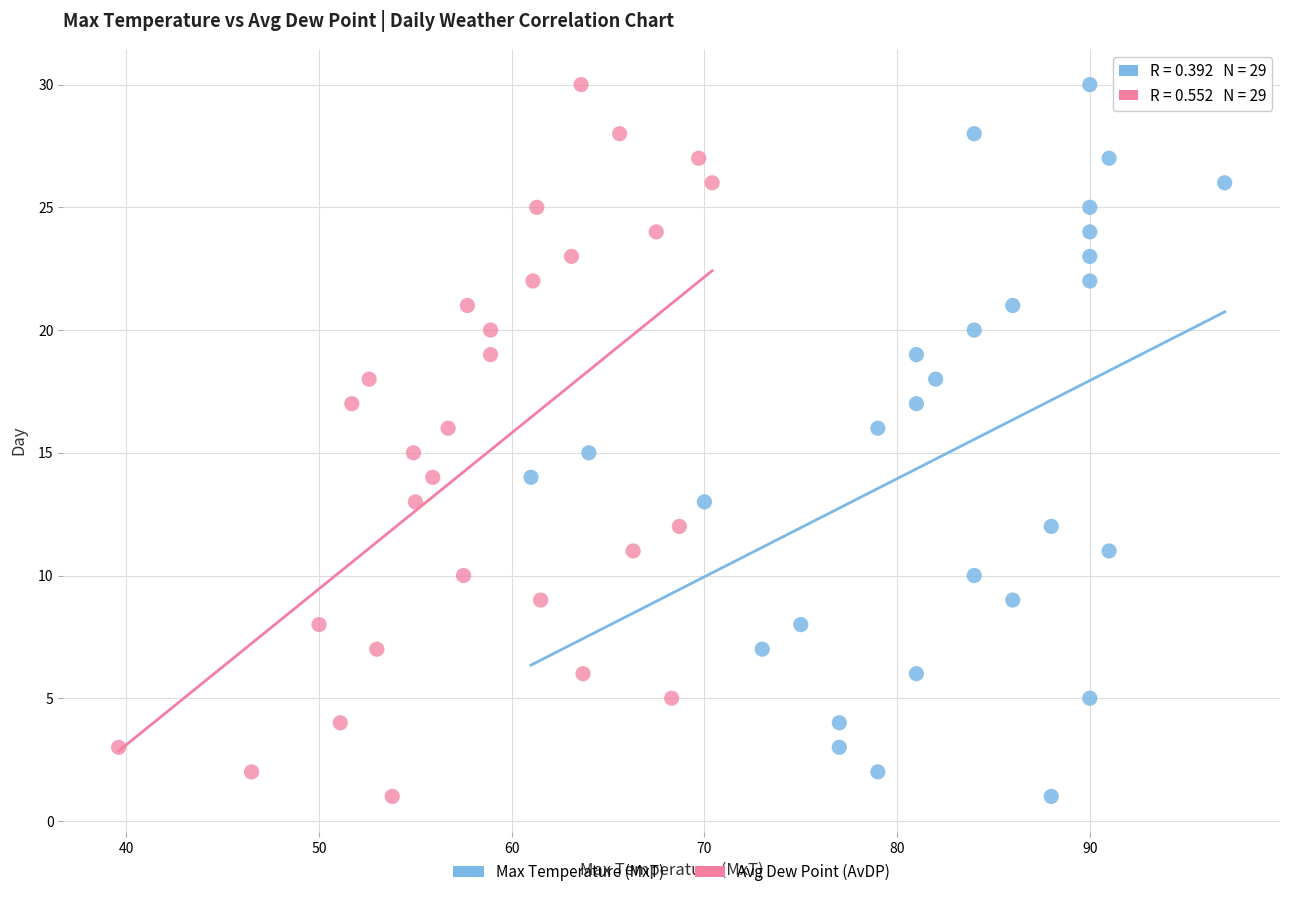

What are all the series names shown in the legend?

Max Temperature (MxT), Avg Dew Point (AvDP)